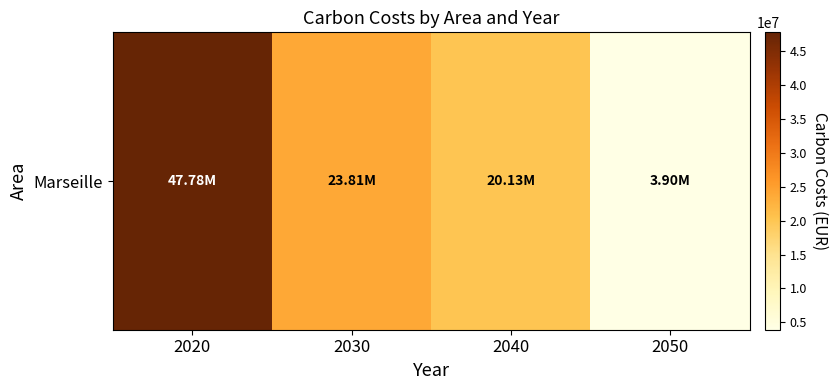

What is the greatest value displayed?

47784580.9